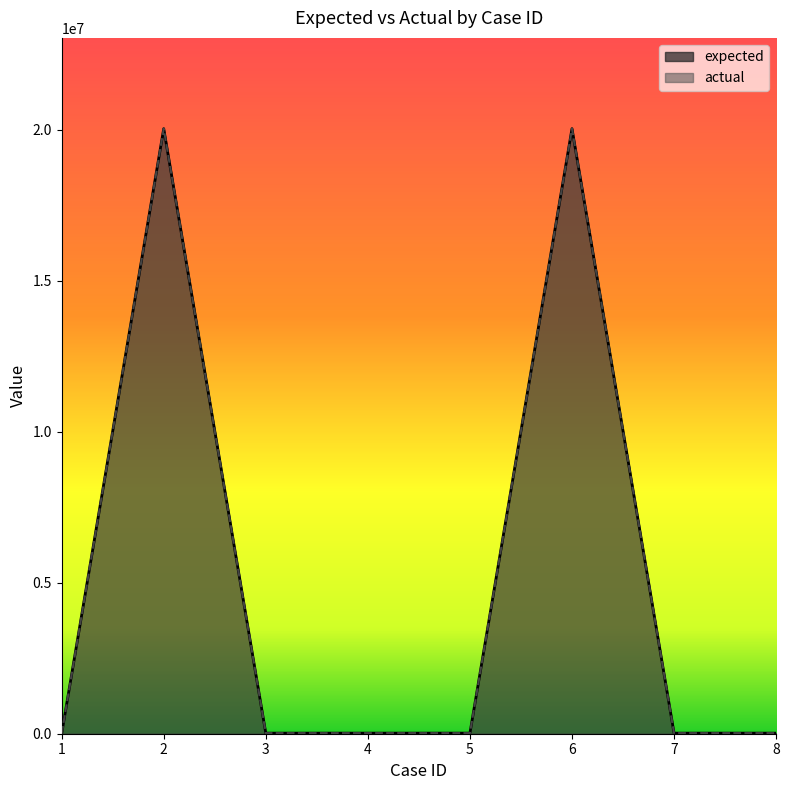

Read the actual value at 5, to the nearest 100.

19000